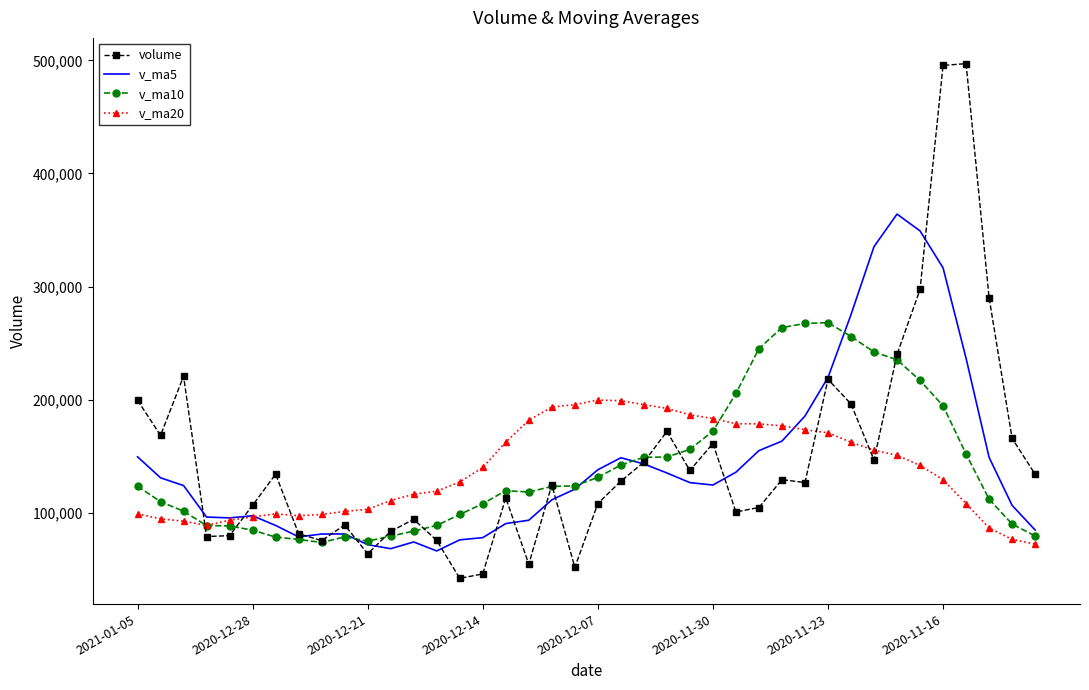

Rank the series by their maximum value, from highest to lowest.

volume, v_ma5, v_ma10, v_ma20